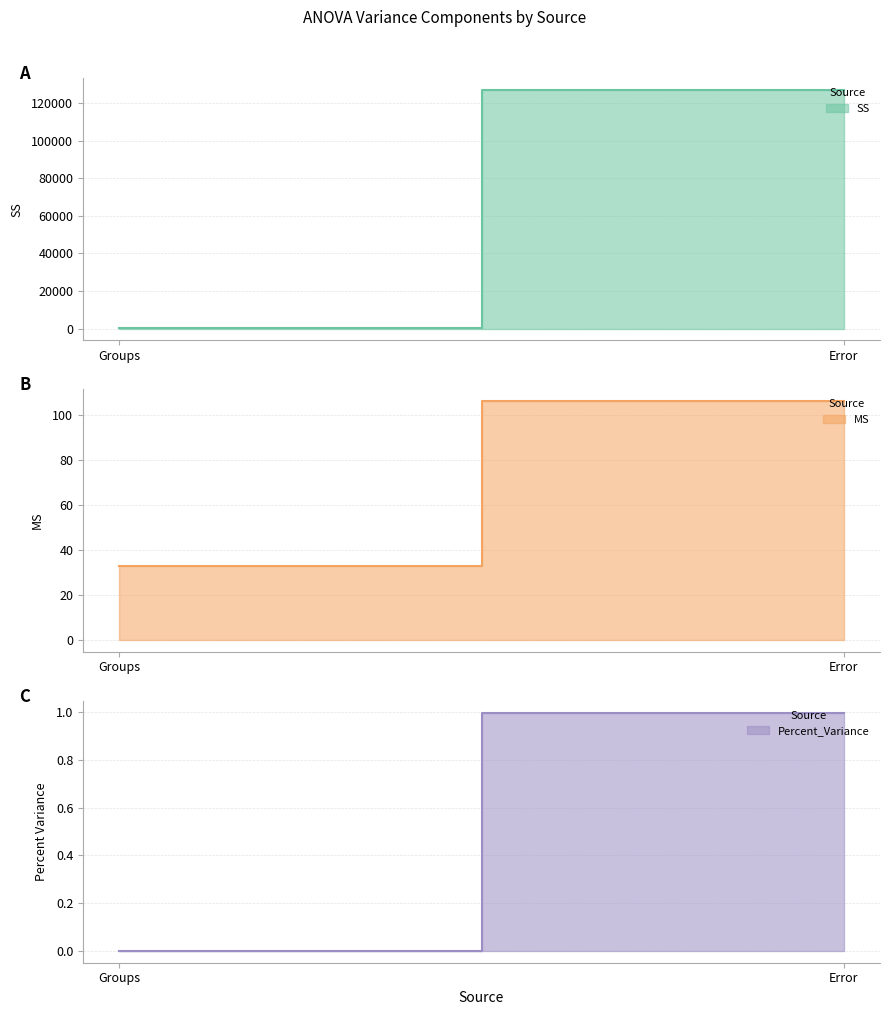

How many distinct data groups are displayed?

3